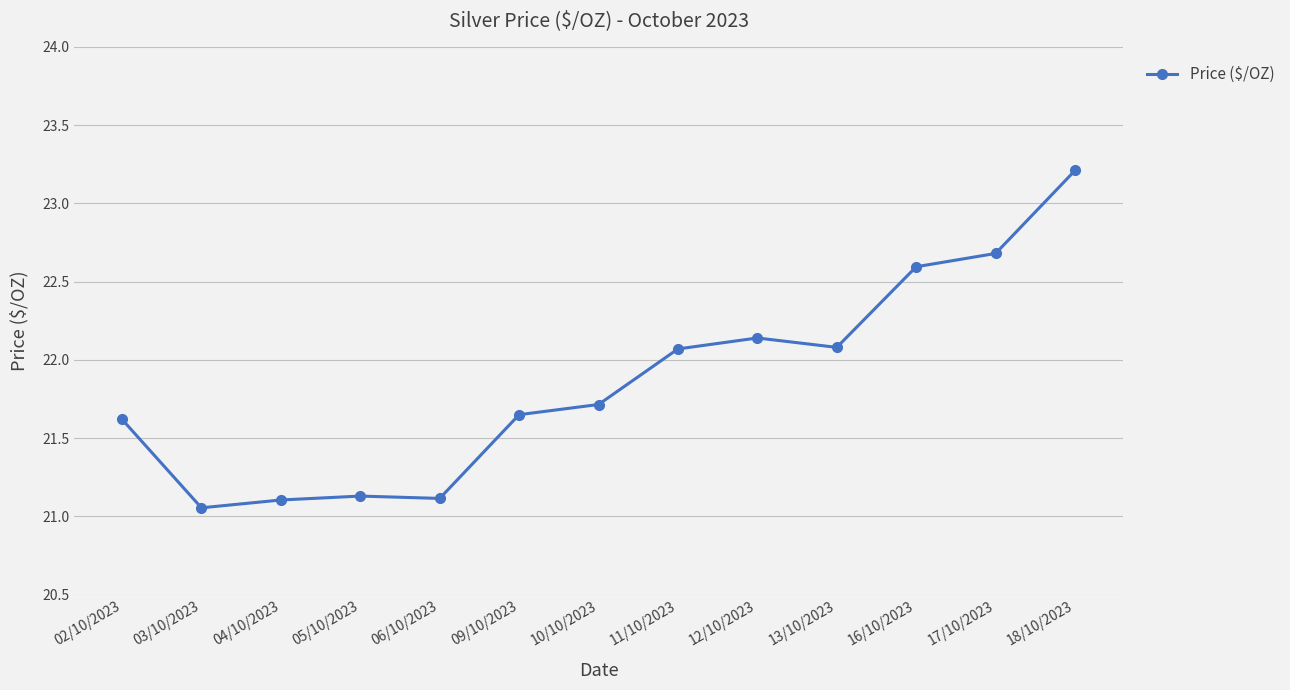

The chart shows a value of 21.1 at 04/10/2023. True or false?

True